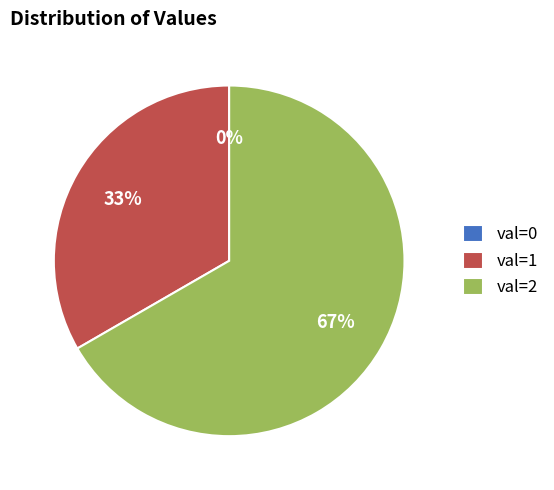

What is the ratio of the value at 1 to the value at 2?

0.5